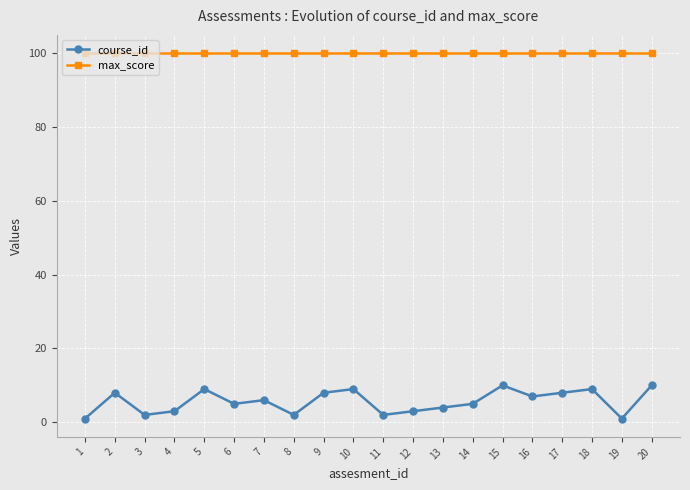

Reading left to right, list all the values displayed in this chart.

course_id: 1	8	2	3	9	5	6	2	8	9	2	3	4	5	10	7	8	9	1	10
max_score: 100	100	100	100	100	100	100	100	100	100	100	100	100	100	100	100	100	100	100	100